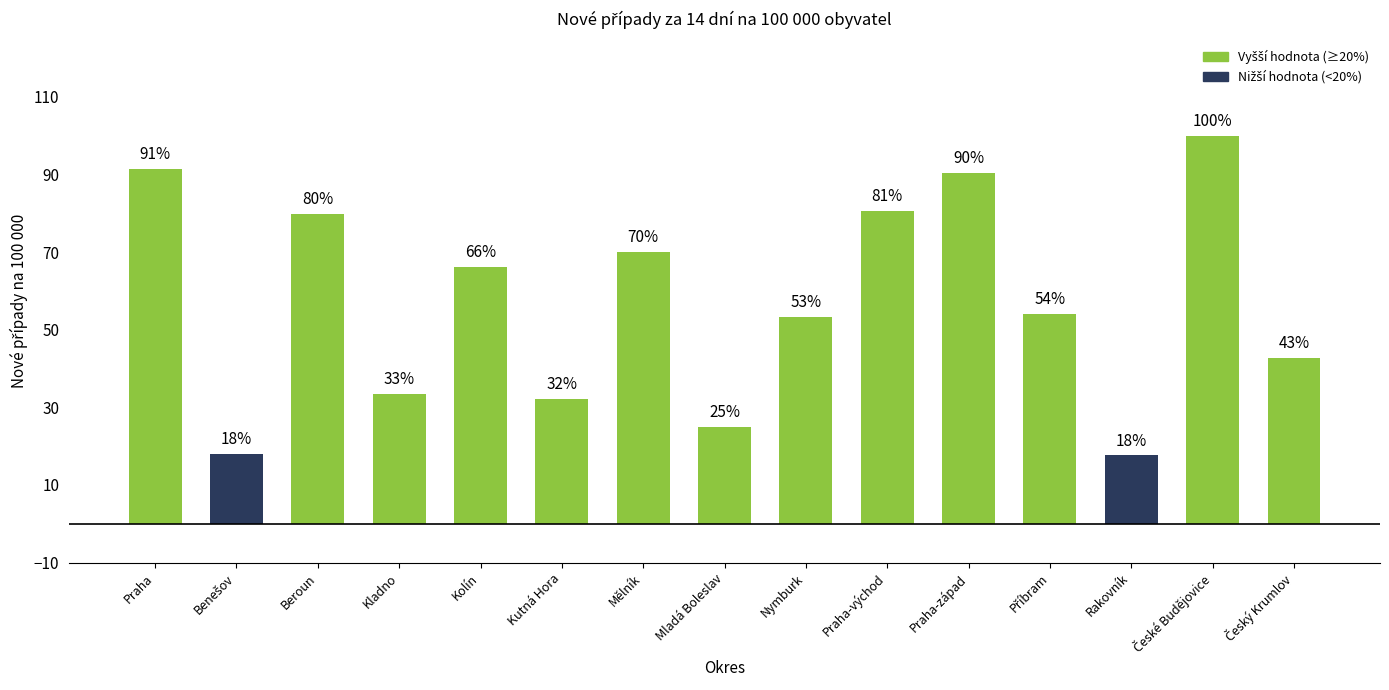

Between Kolín and Rakovník, which is larger?

Kolín